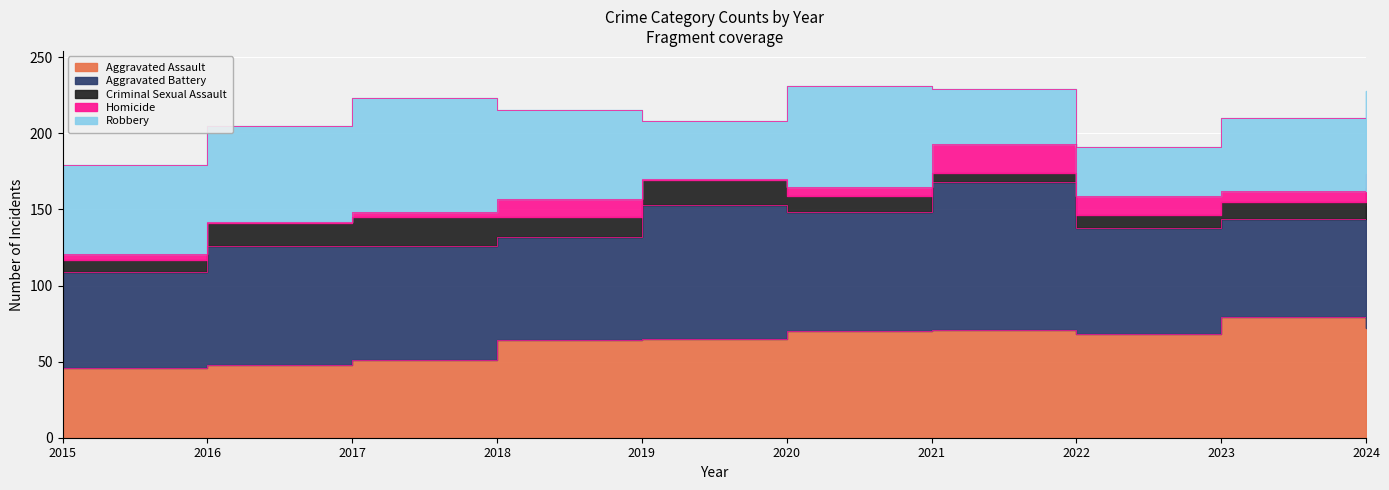

Between 2015 and 2016, which series saw the biggest shift?

Aggravated Battery